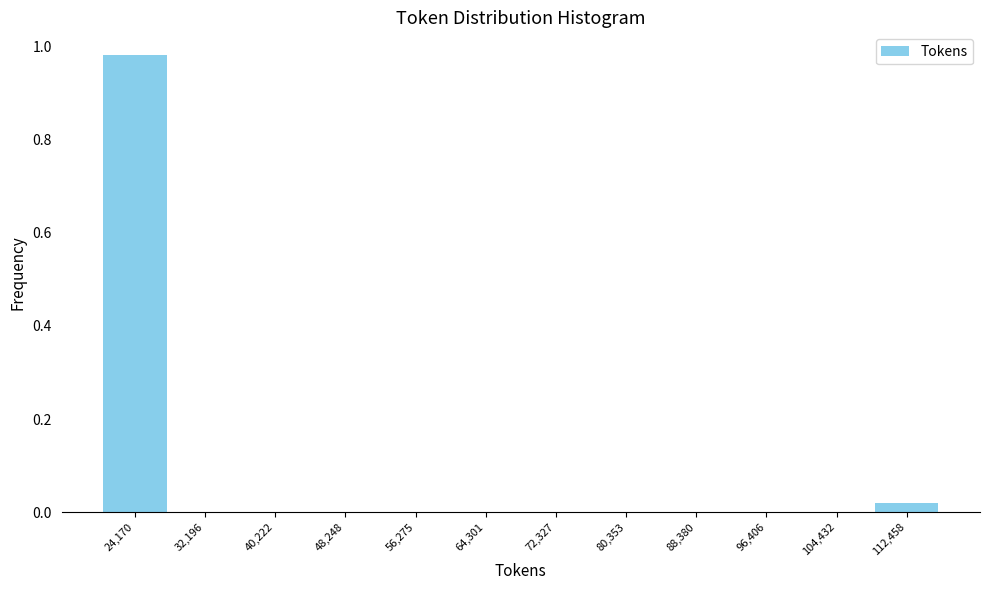

Which range on the x-axis has the tallest bar?

20000 to 28000